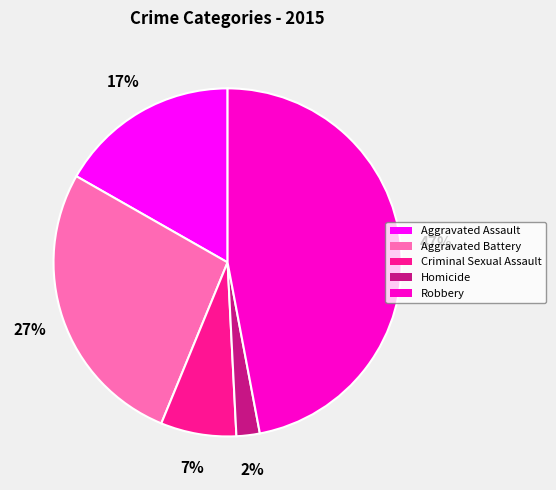

To the nearest percent, what is the difference between the largest and smallest slice percentages?

45%